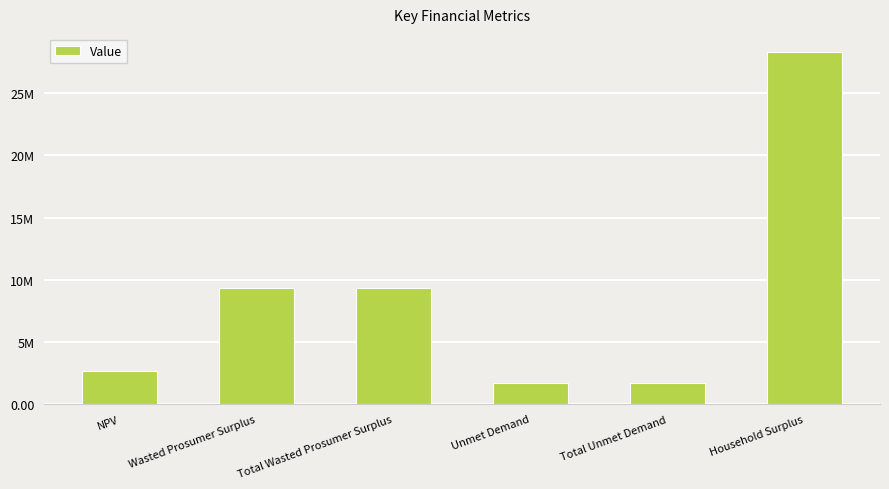

Rank the categories by value from highest to lowest.

Household Surplus, Wasted Prosumer Surplus, Total Wasted Prosumer Surplus, NPV, Unmet Demand, Total Unmet Demand